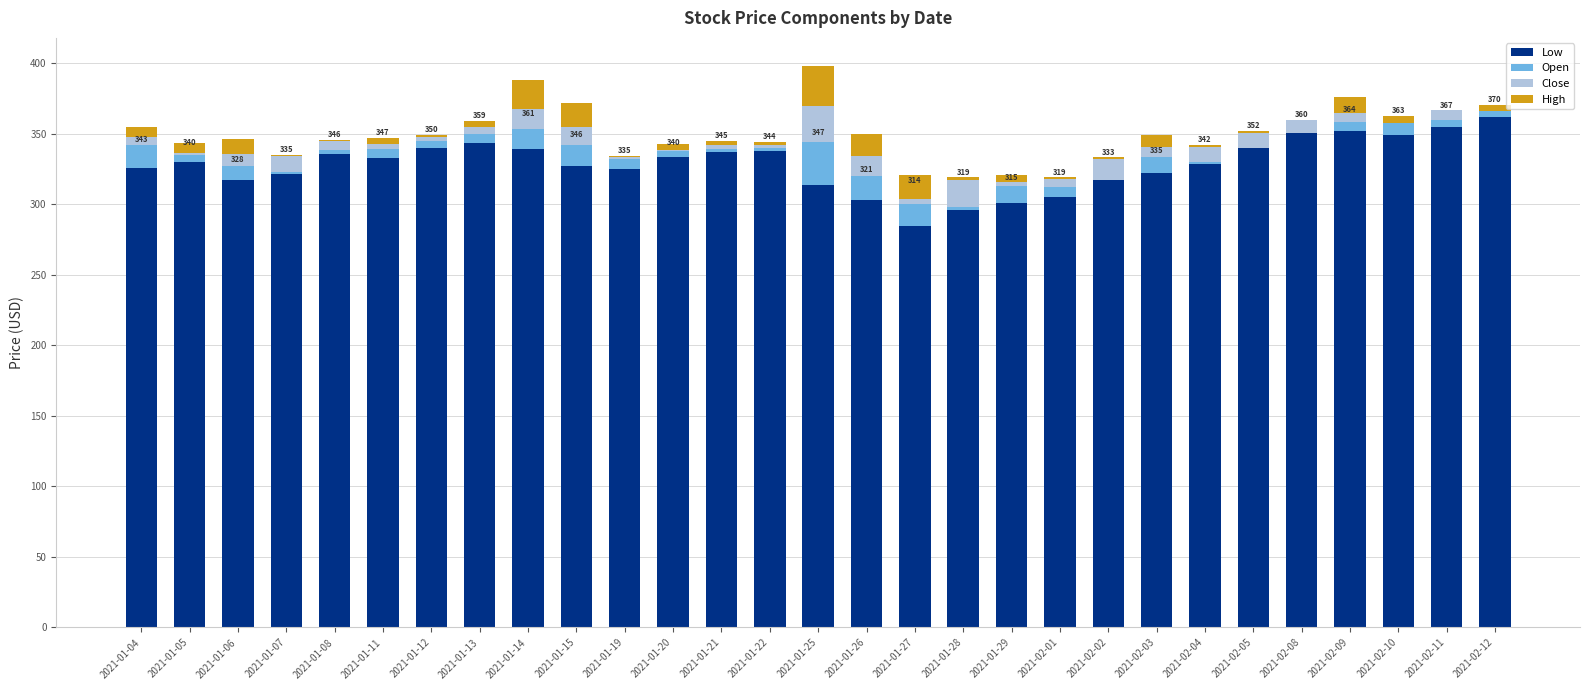

What is the approximate value of Low at 2021-01-05?

330.4